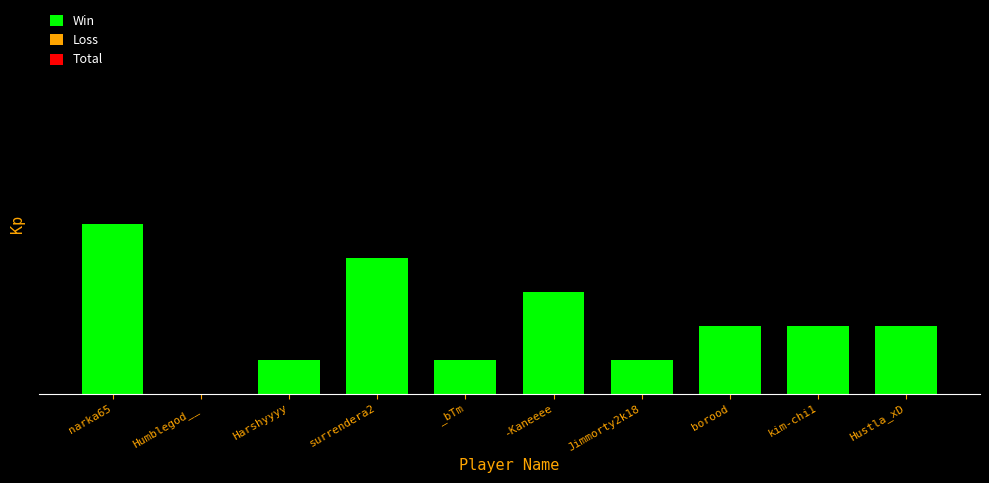

Is it true that the value at _bTm is 1?

True